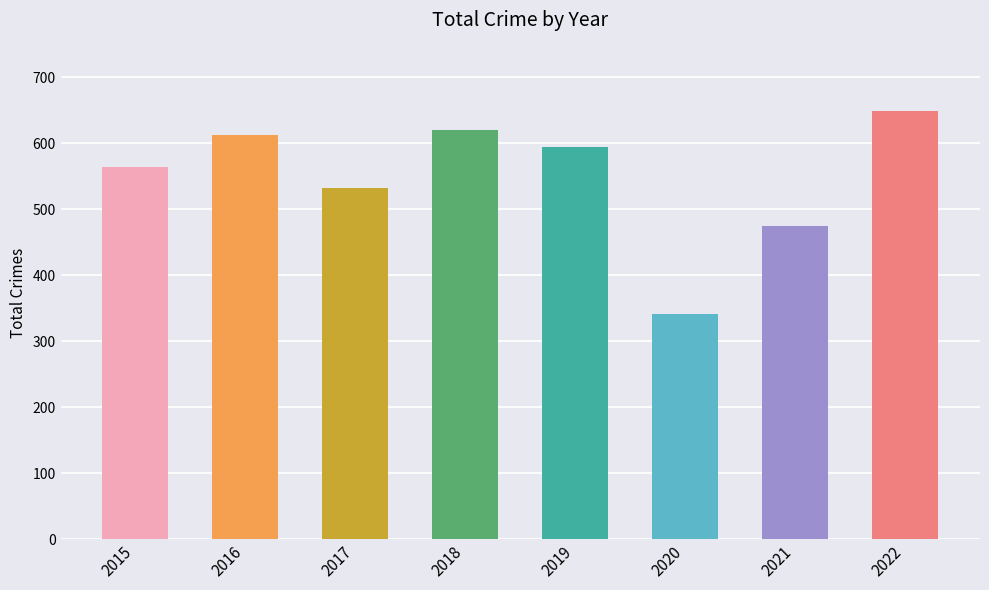

Reading left to right, transcribe all the data shown in this chart.

564	612	533	620	595	342	475	649